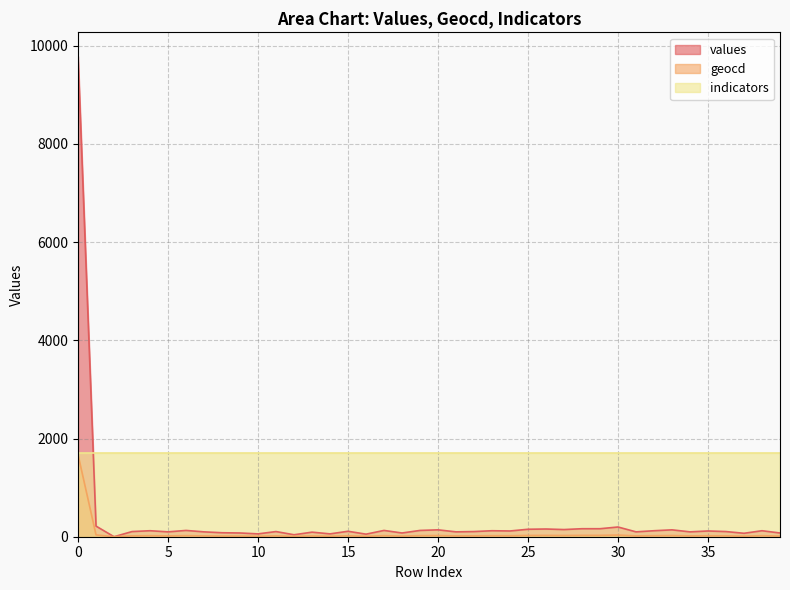

What is the difference between the maximum and minimum values in the values series?

9783